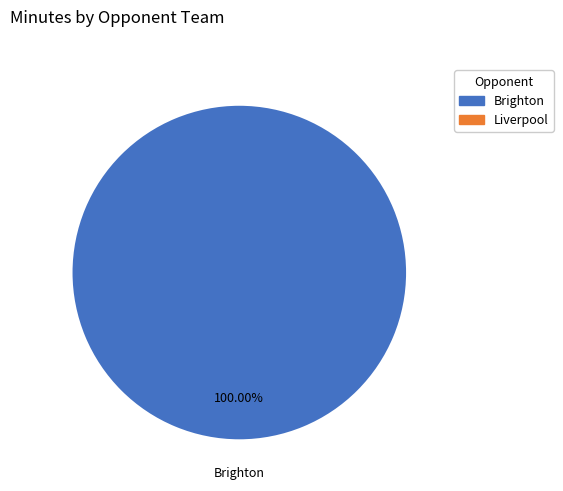

Is there a majority slice in this chart?

Yes